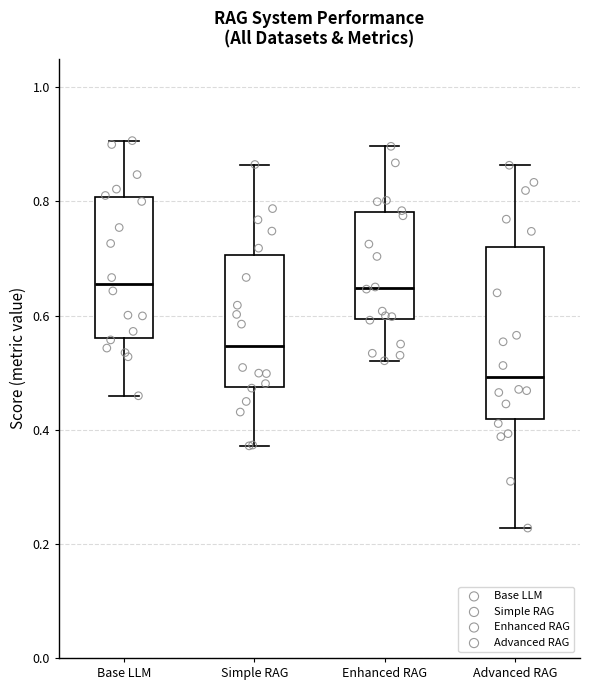

Reading left to right, transcribe this box plot: for each box, give where its median line is, the range the box spans, and where its two whiskers end, as read against the y-axis. The values are not printed on the chart, so give them approximately, as read against the axis.

Base LLM: median 0.66, box 0.56 to 0.80, whiskers 0.46 to 0.90
Simple RAG: median 0.54, box 0.48 to 0.70, whiskers 0.38 to 0.86
Enhanced RAG: median 0.64, box 0.60 to 0.78, whiskers 0.52 to 0.90
Advanced RAG: median 0.50, box 0.42 to 0.72, whiskers 0.22 to 0.86